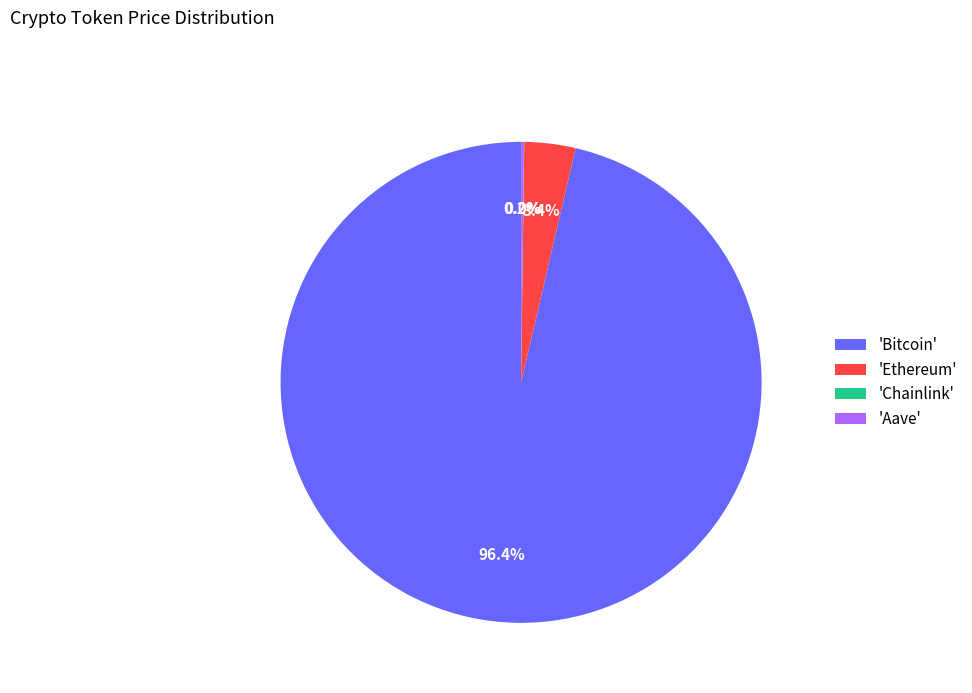

Is there a majority slice in this chart?

Yes